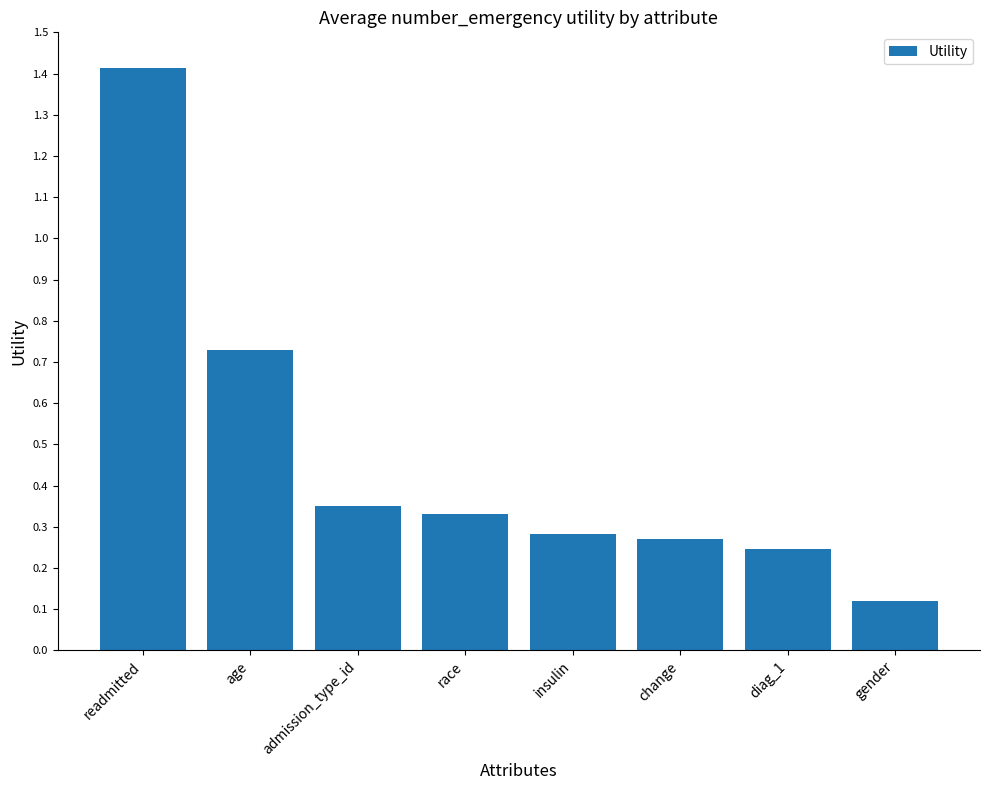

Which has a higher value, readmitted or age?

readmitted